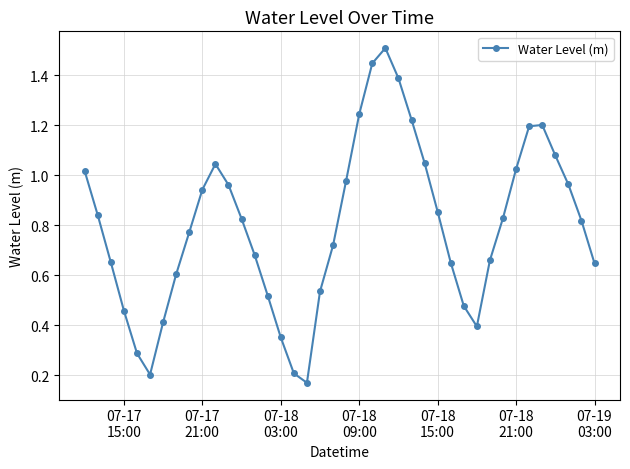

What is the sum of all values?

31.9